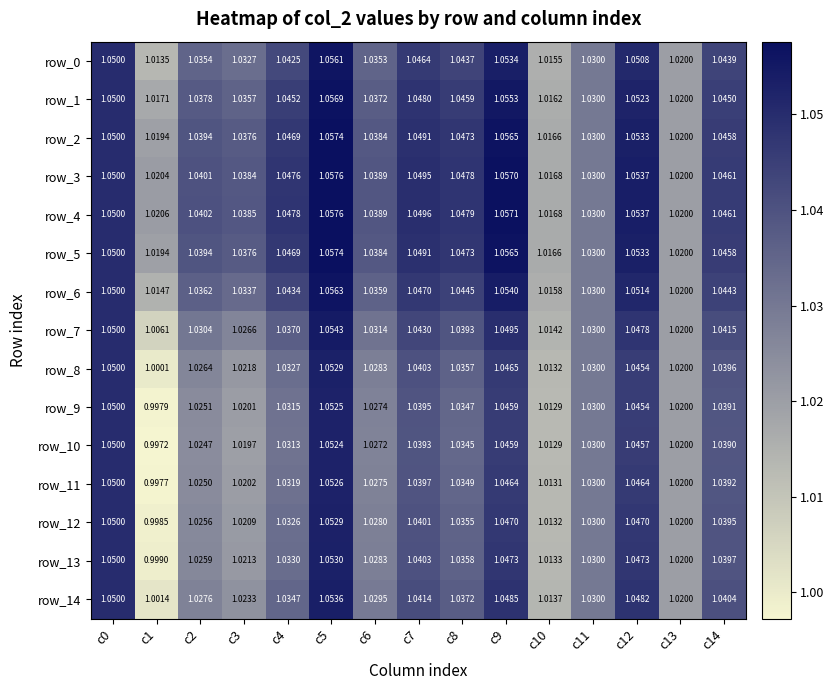

At which category is the sum across all series the highest?

c5